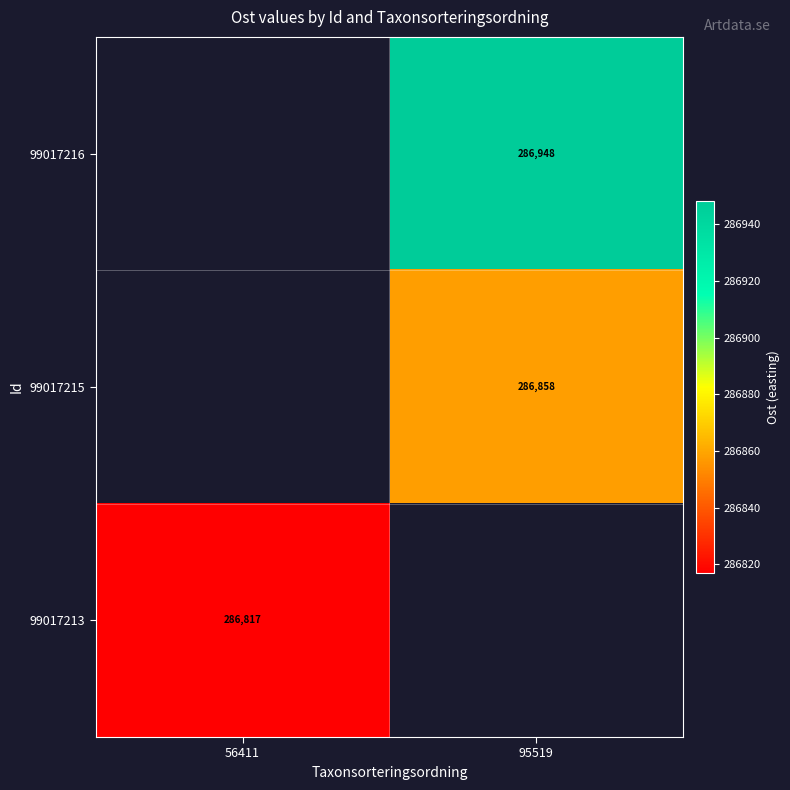

True or false: 99017215 has a value of 286857.5 at 95519.

True